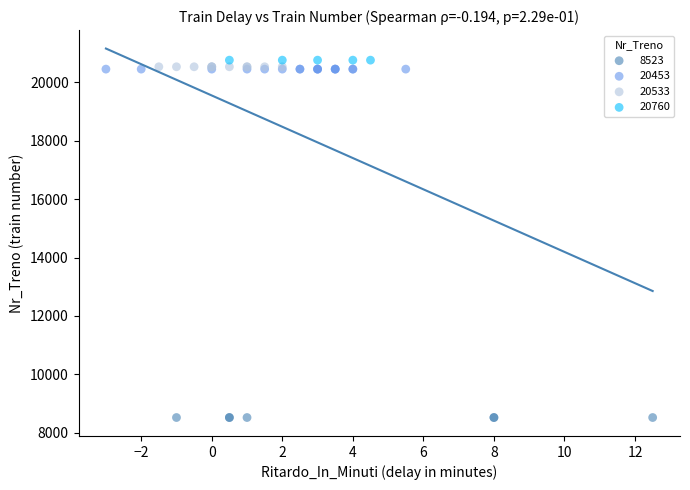

Which series contains the lowest Y value?

8523